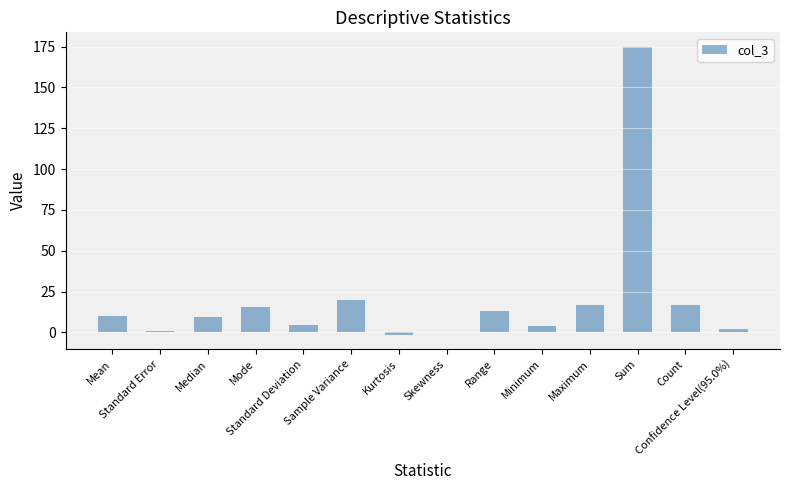

What is the greatest value displayed?

174.9